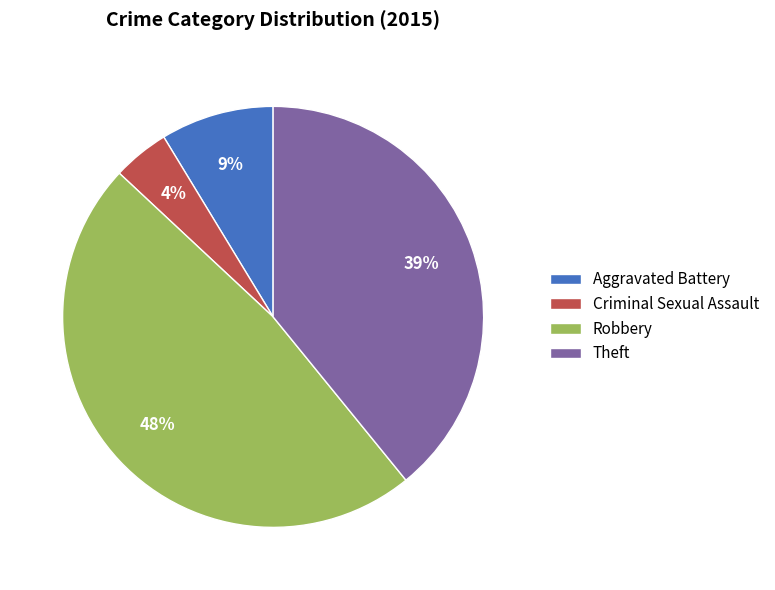

Does Criminal Sexual Assault account for over 50% of the chart?

No